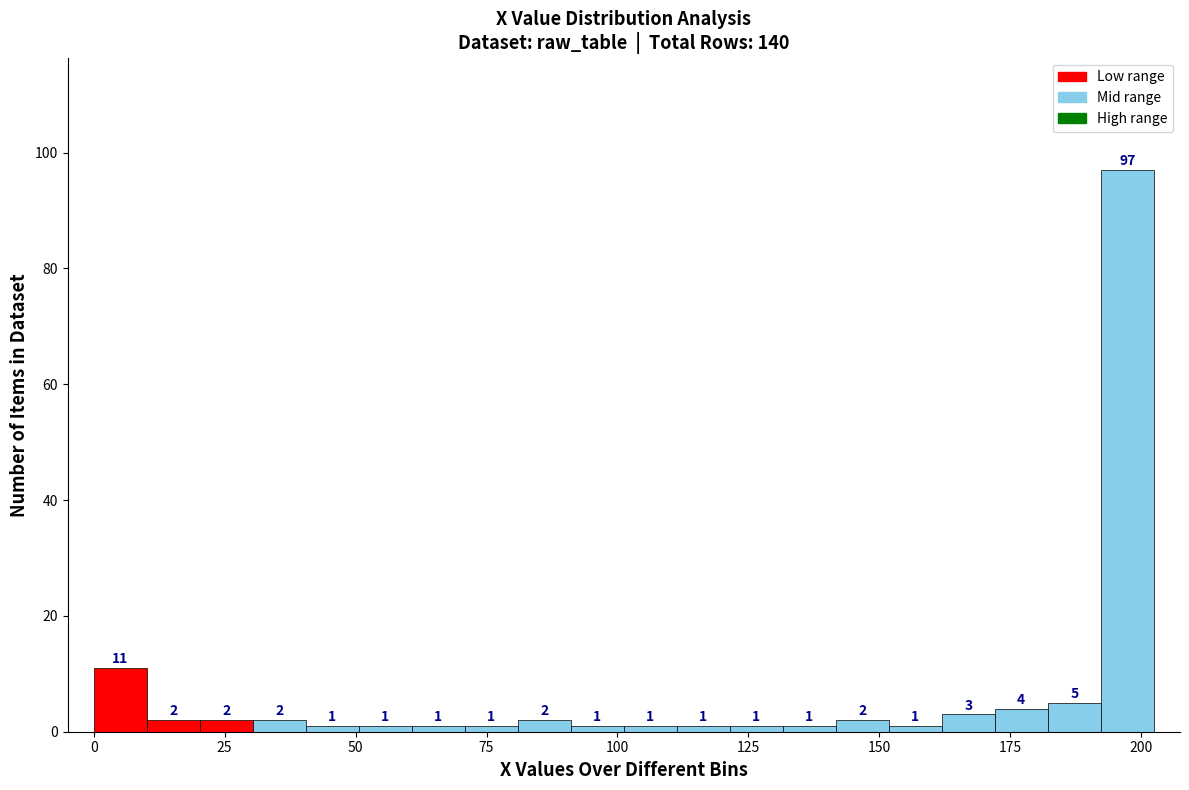

Around what value on the x-axis is the tallest bar? Give the approximate position of its centre, as read against the axis.

195